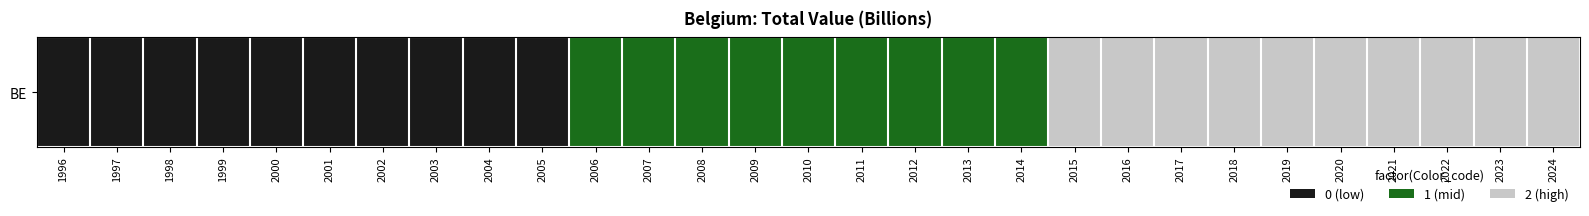

Count the values in the range 0 to 2.

29